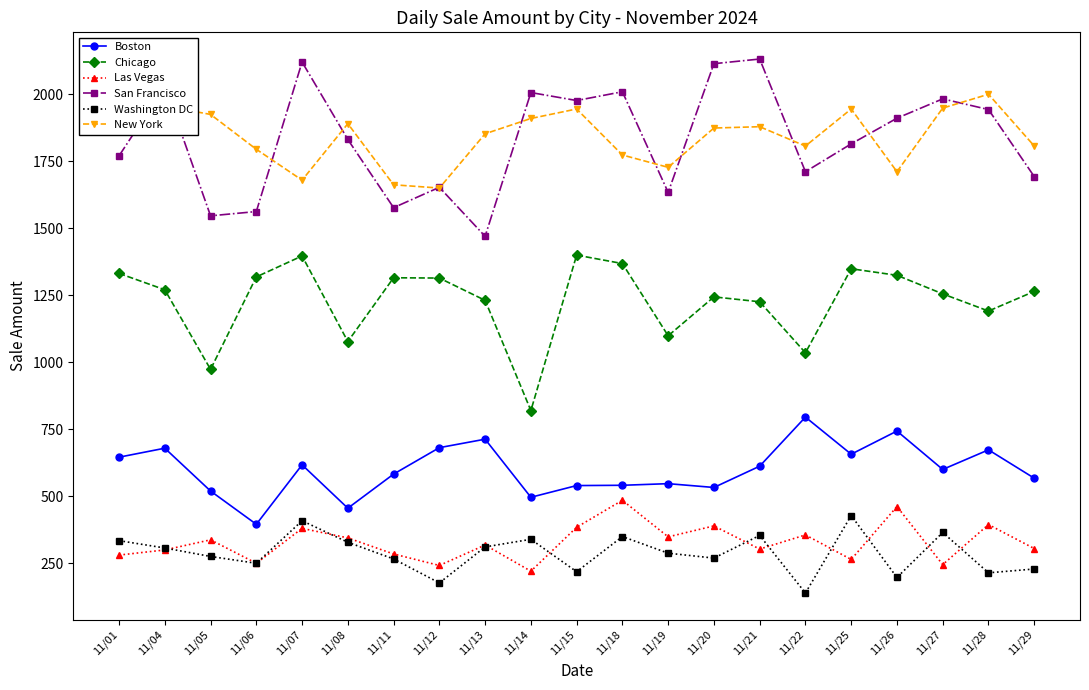

What is the difference between the second highest and minimum values in the Las Vegas series?

241.3